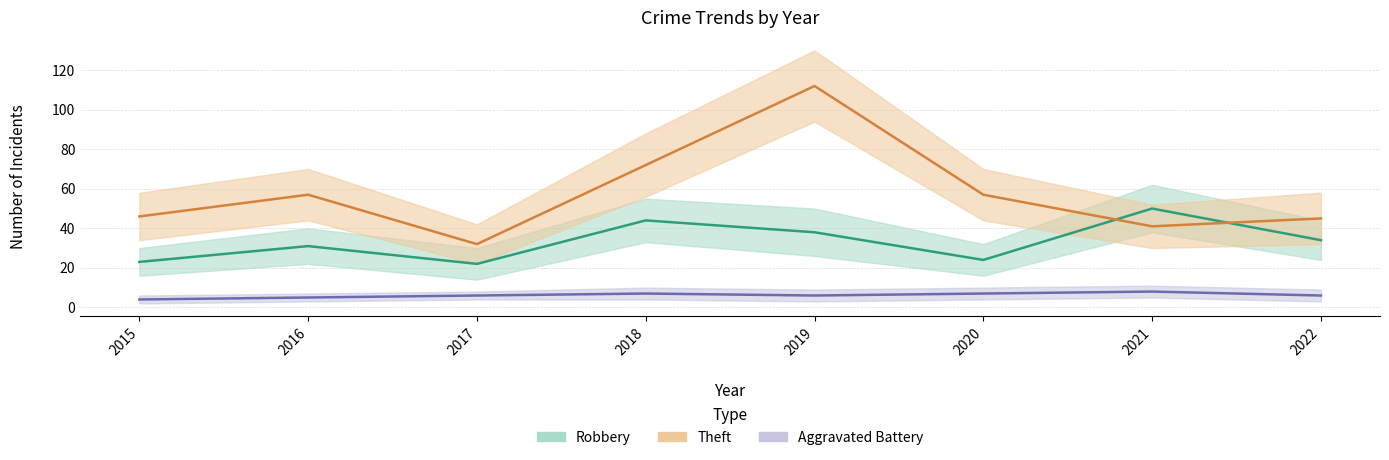

What is the total value across all series at 2018?

123